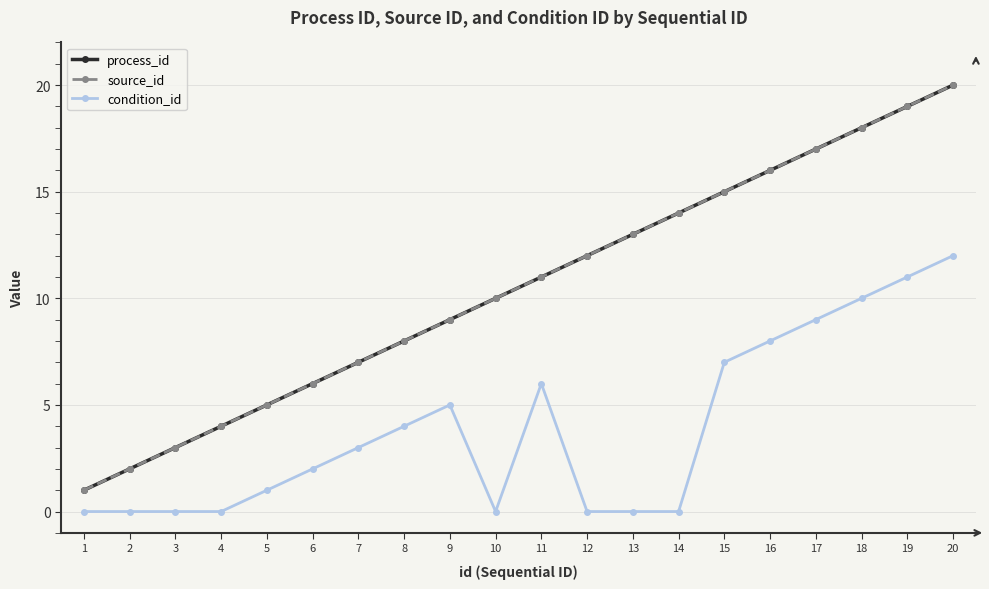

Is this an area chart (filled region under the line)?

No